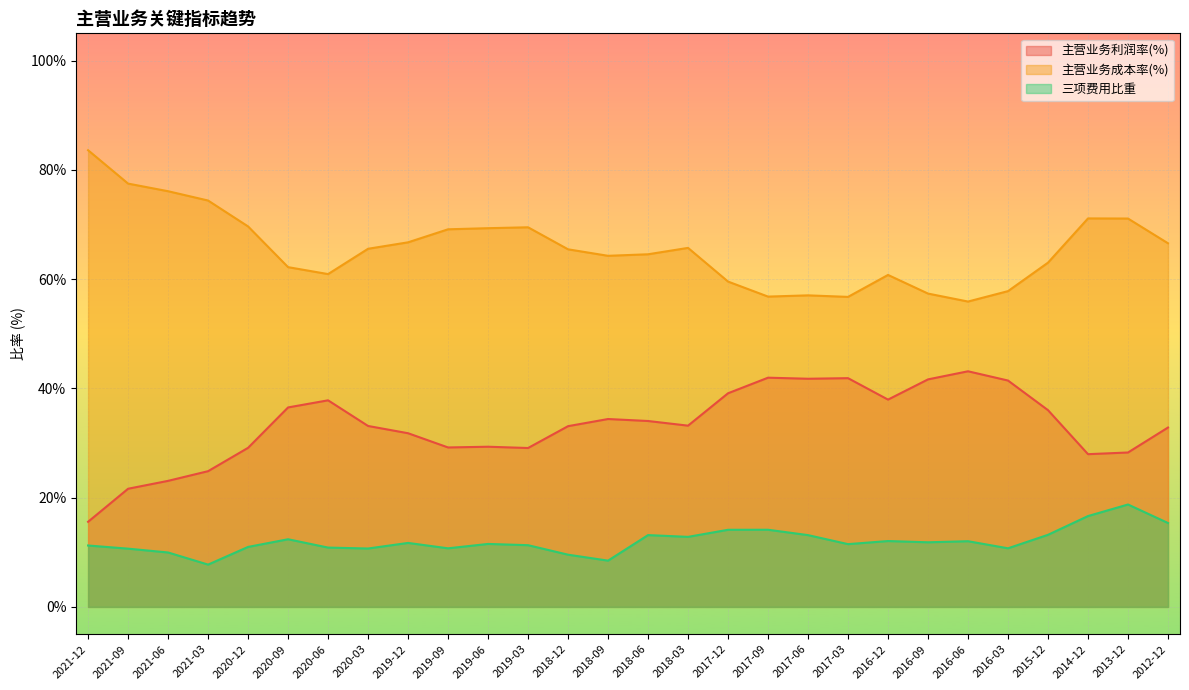

At which label does 三项费用比重 reach its minimum?

2021-03